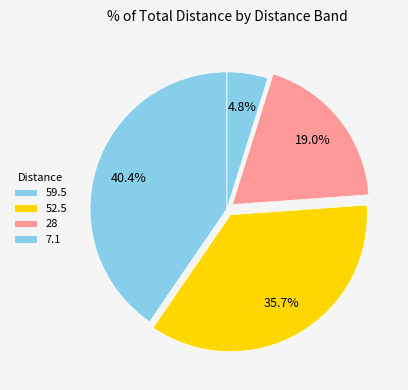

Count the number of slices in the pie.

4